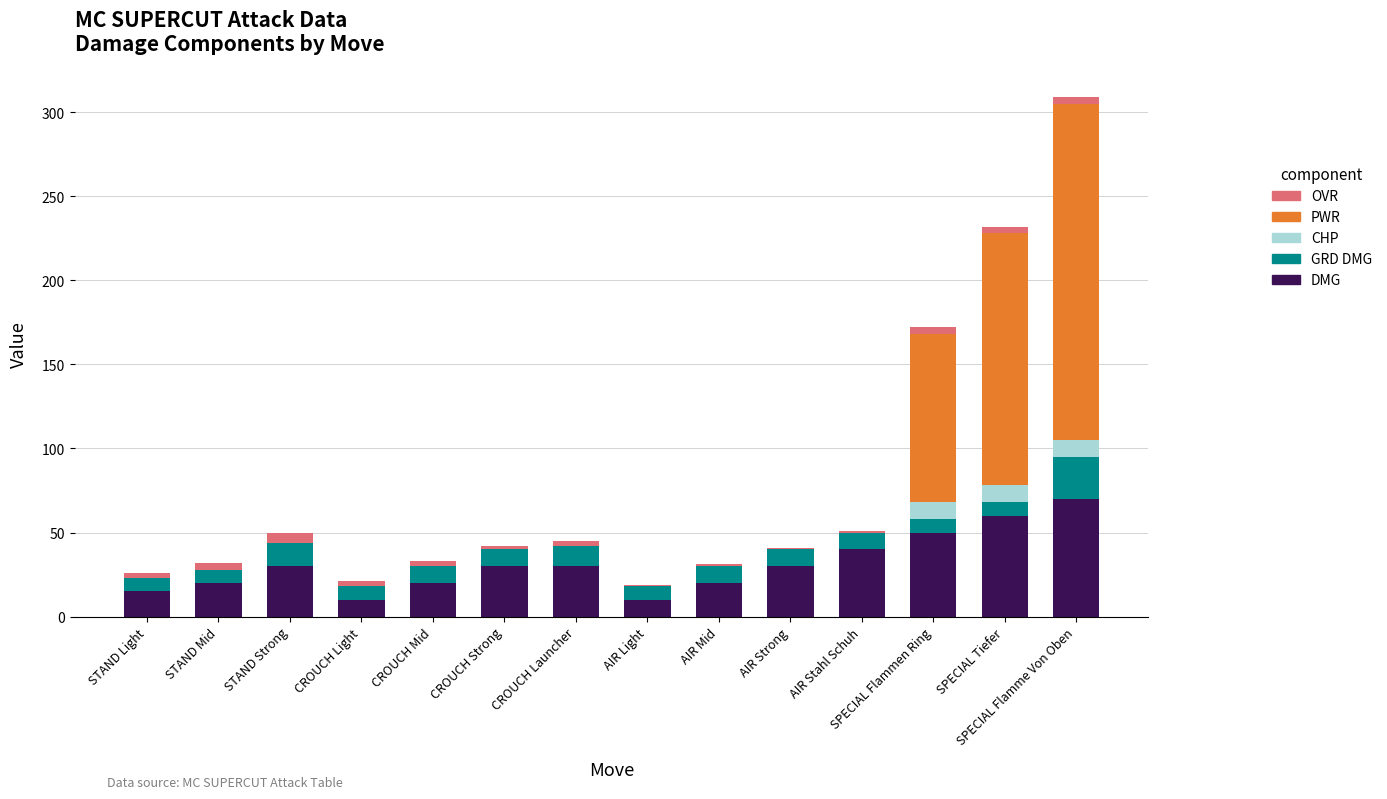

True or false: DMG has a value of 69 at SPECIAL Flammen Ring.

False